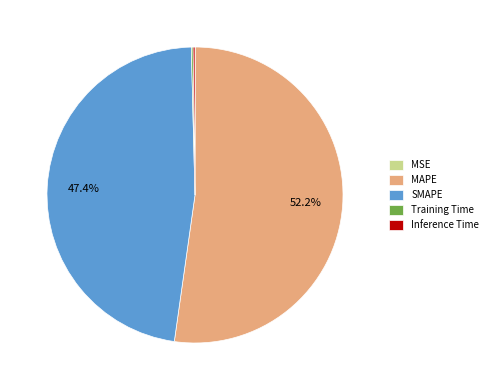

Is there any slice that represents more than half of the pie?

Yes